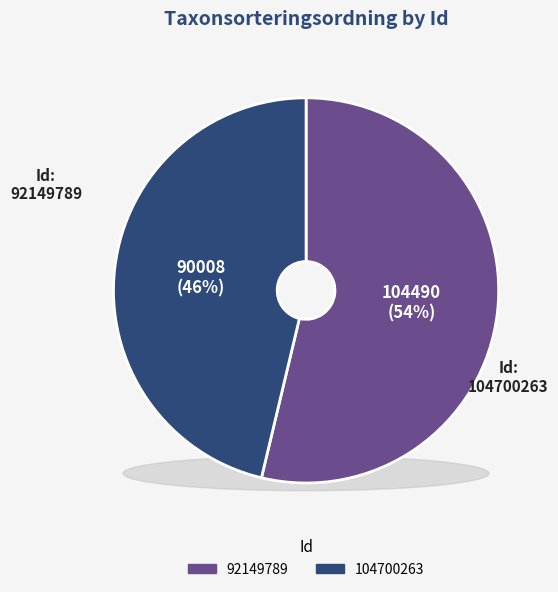

How many segments does this pie chart have?

2